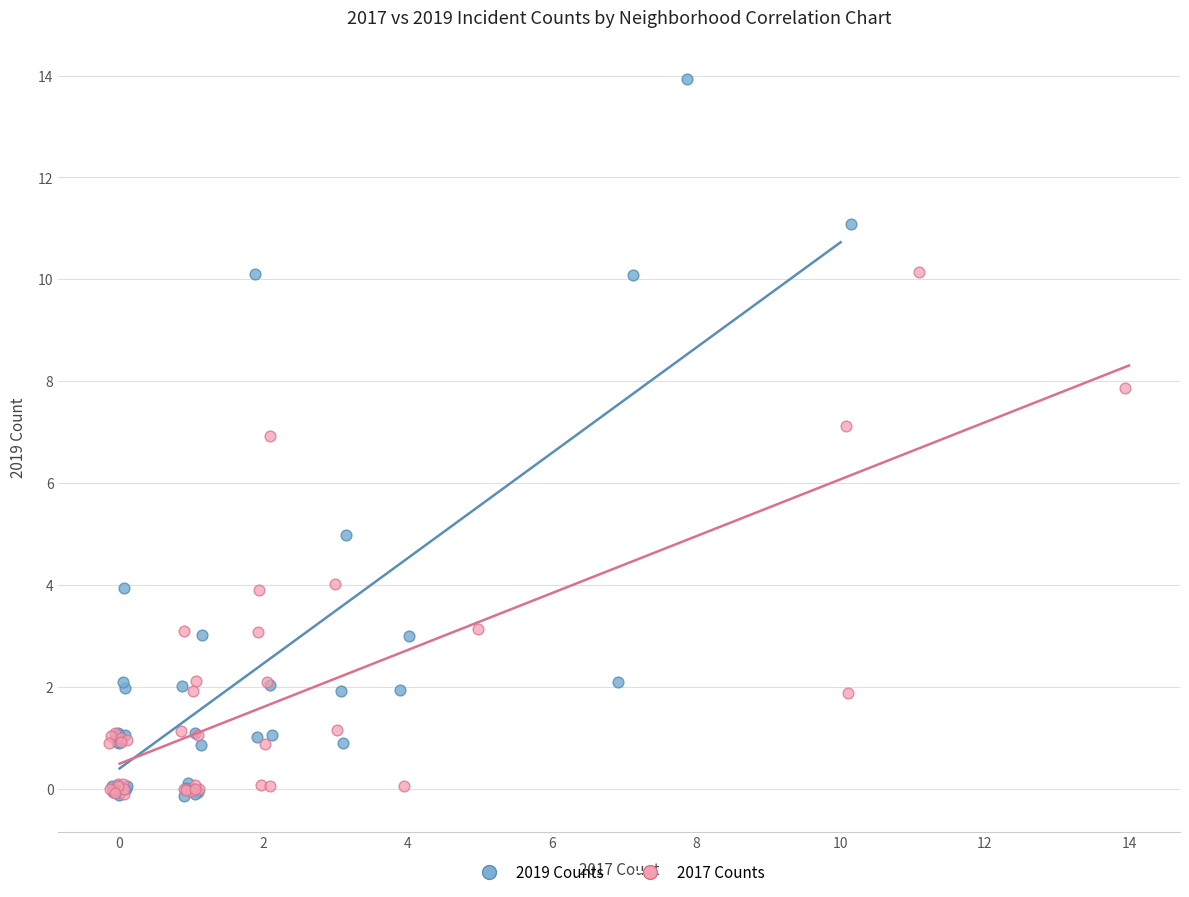

Which series reaches the maximum Y coordinate?

2019 Counts